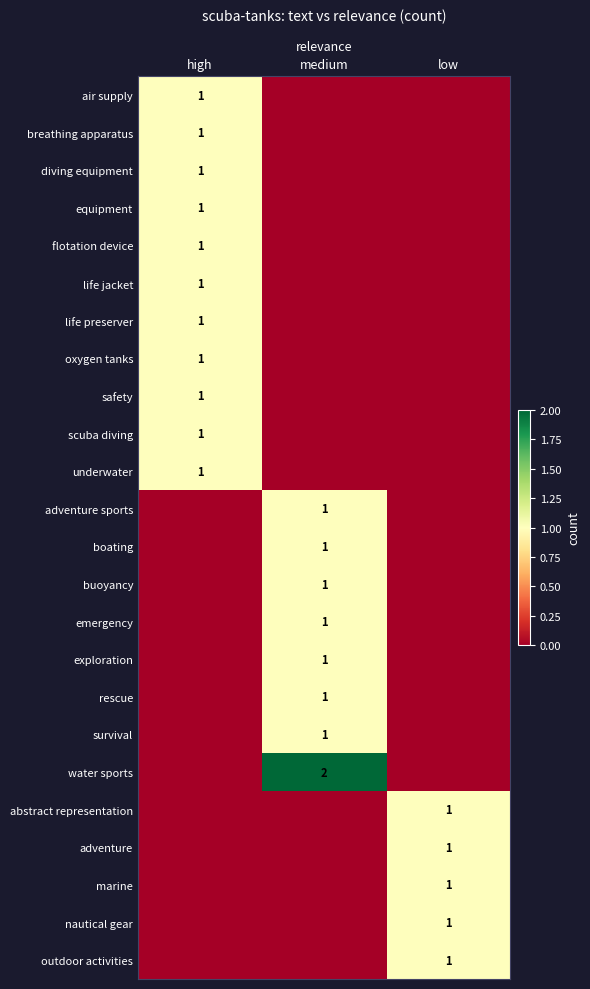

True or false: marine has a value of 1 at low.

True